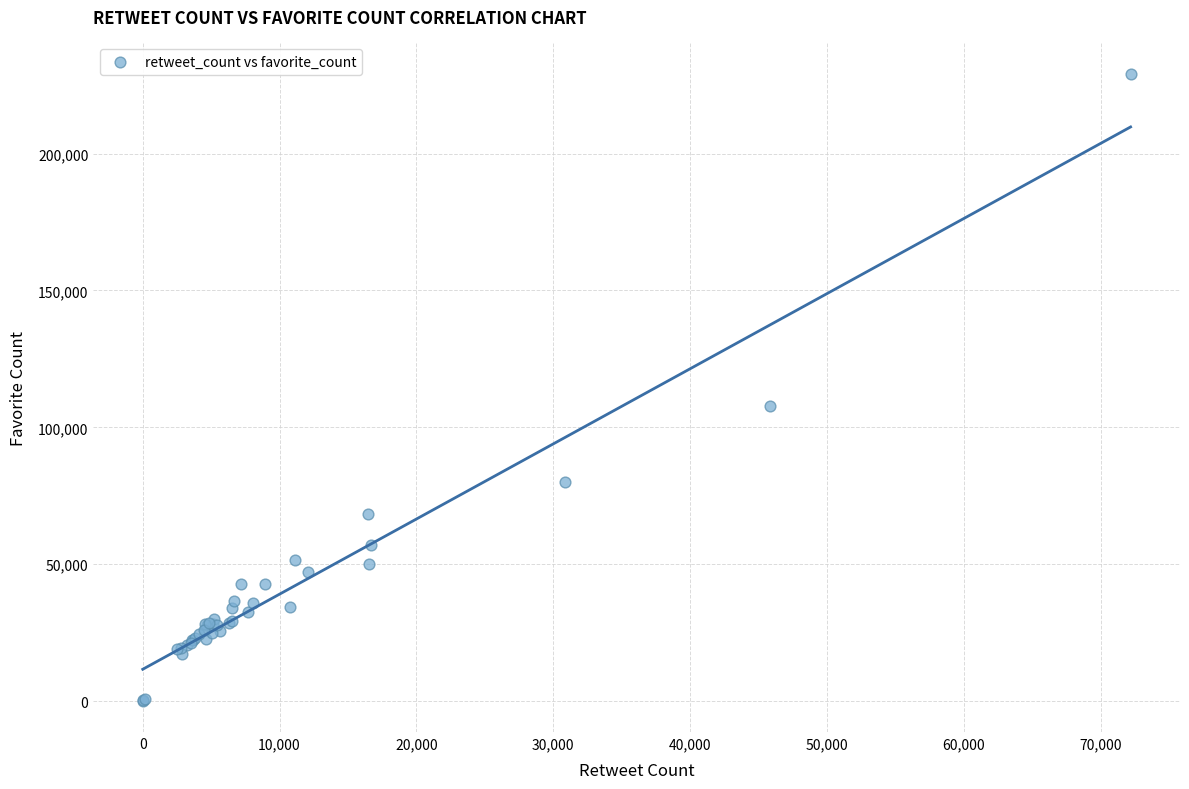

What Y value in the scatter plot is closest to 114651?

107956